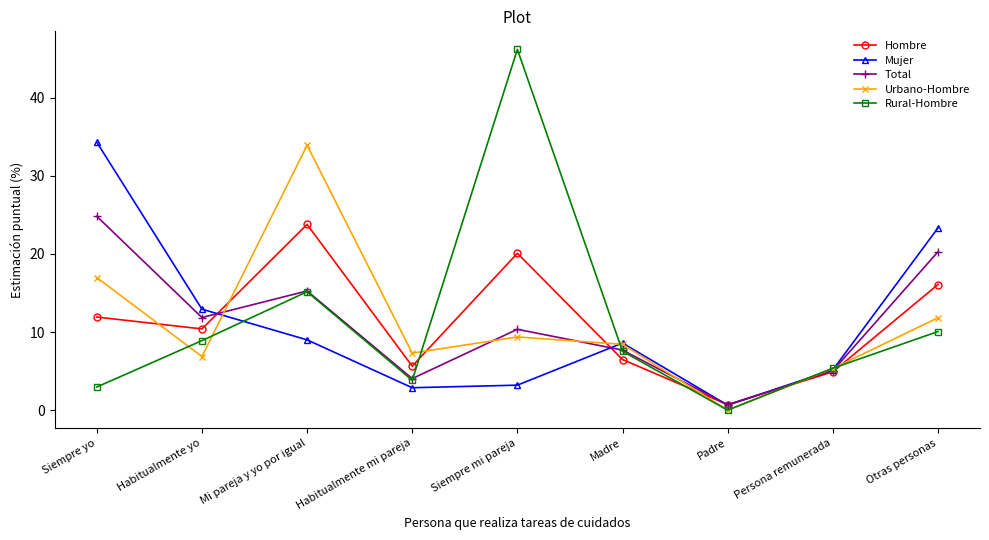

What are all the series names shown in the legend?

Hombre, Mujer, Total, Urbano-Hombre, Rural-Hombre